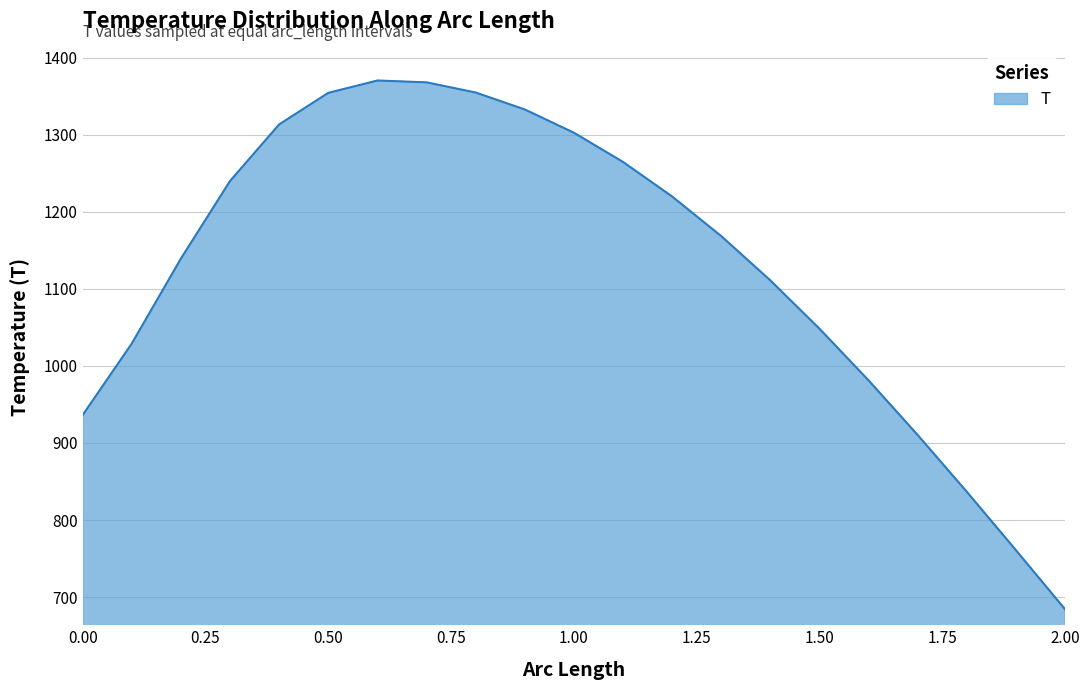

What is the minimum value shown in the chart?

684.0